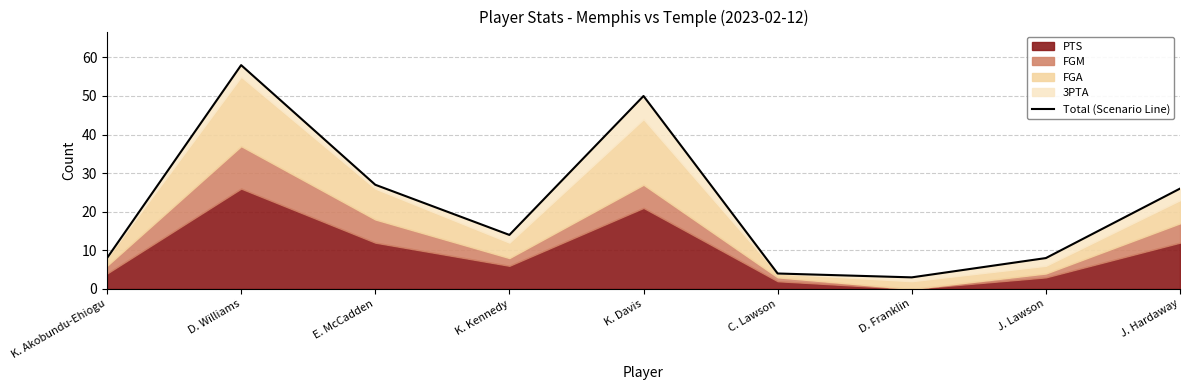

What is the label of the 5th point from the right?

K. Davis